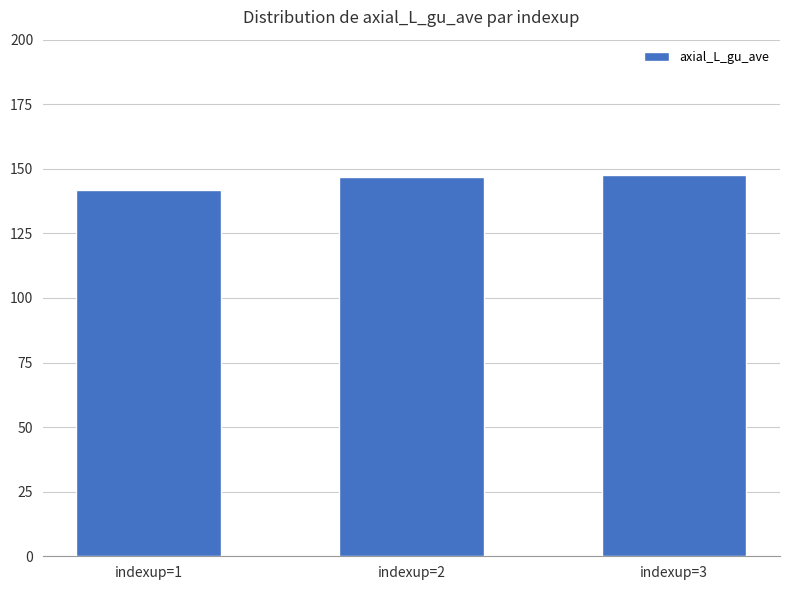

The chart shows a value of 141.8 at indexup=1. True or false?

True